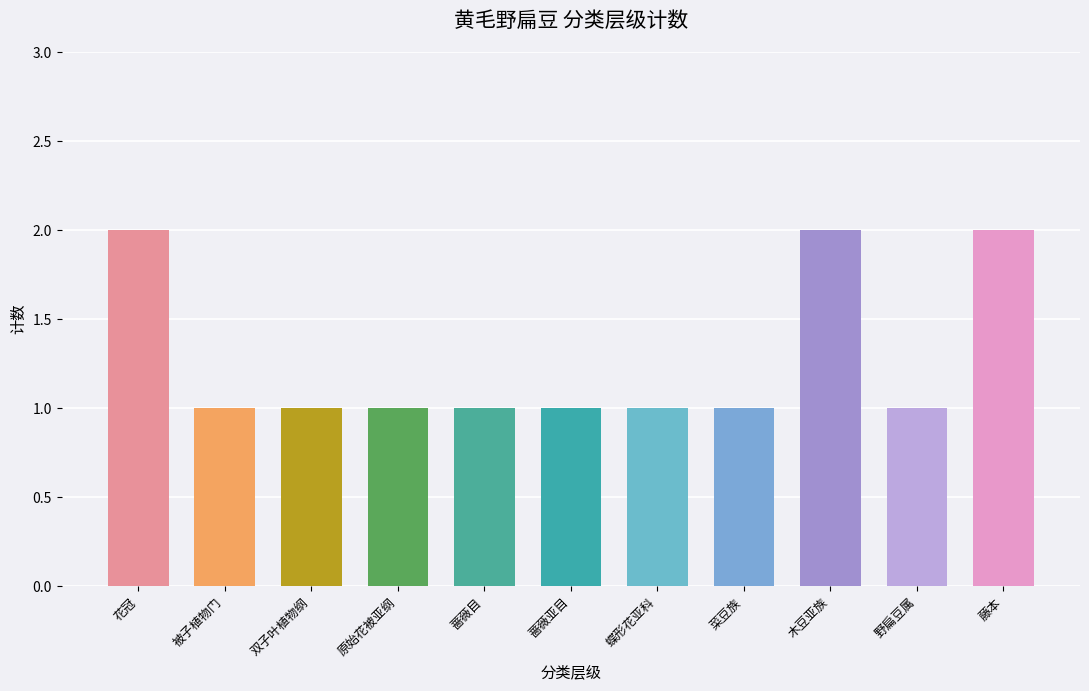

What is the average value?

1